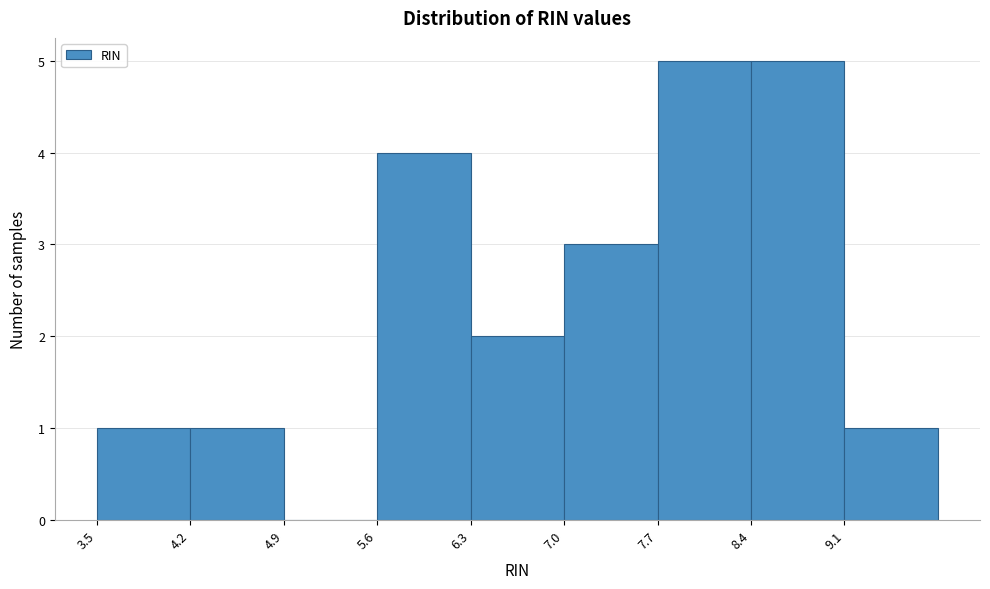

How tall is the bar that spans 7.7 to 8.4 on the x-axis? The values are not printed on the chart, so give them approximately, as read against the axis.

5